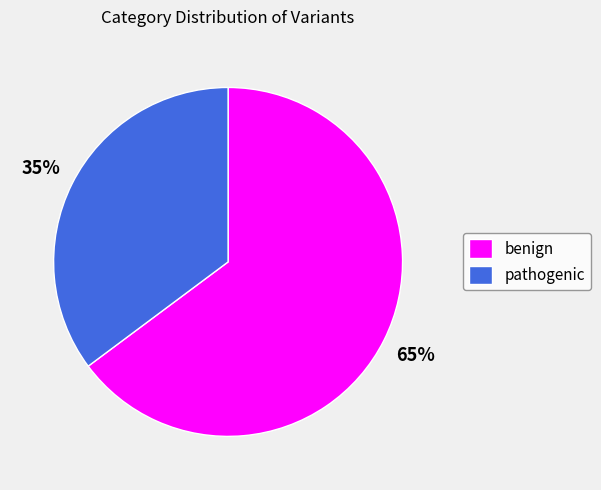

What percentage is the benign slice, to the nearest percent?

65%